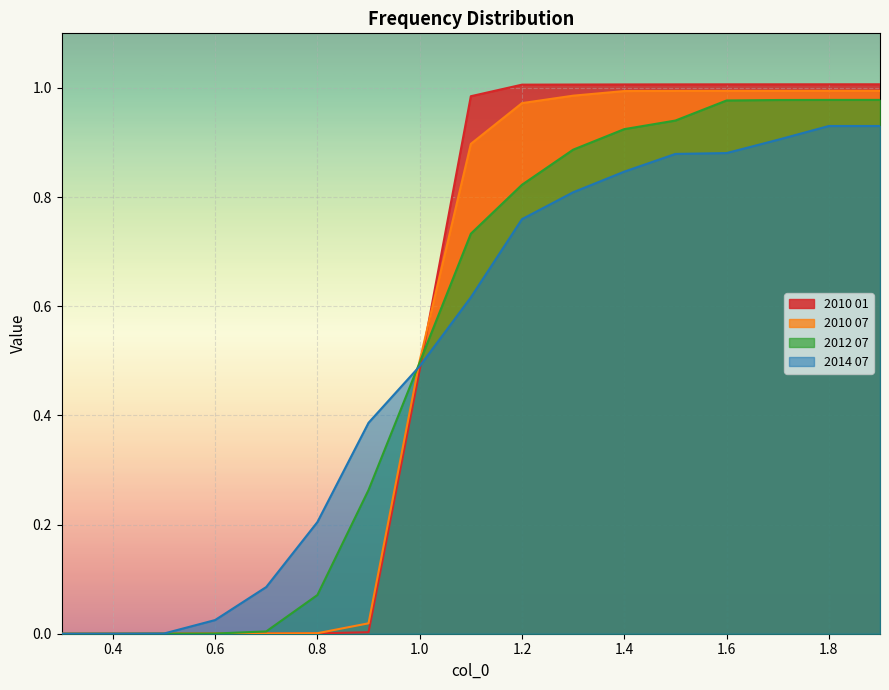

Is it true that 2010 07 equals 0.0 at 0.6?

False